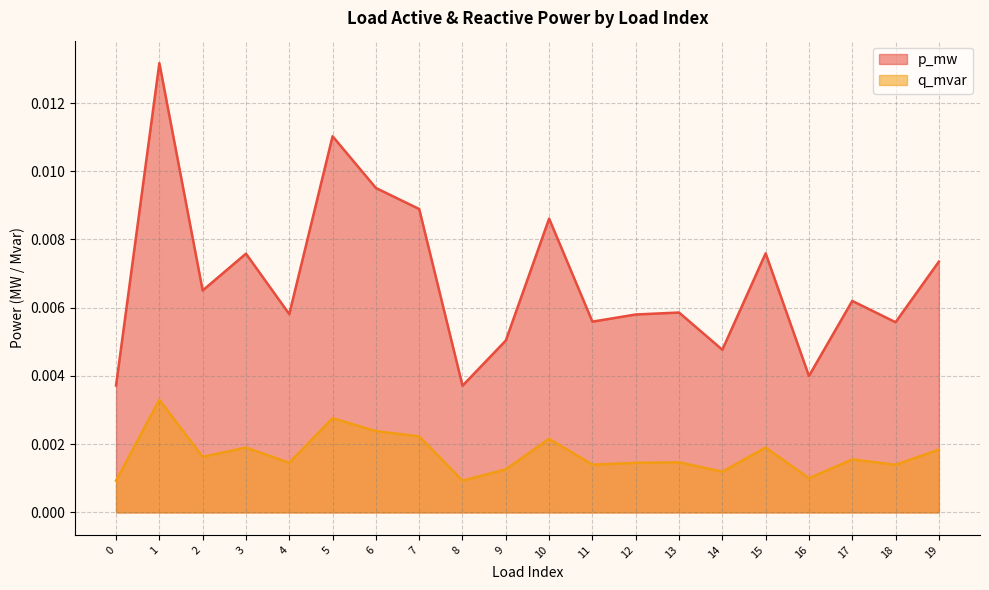

True or false: q_mvar and p_mw intersect in this chart.

False